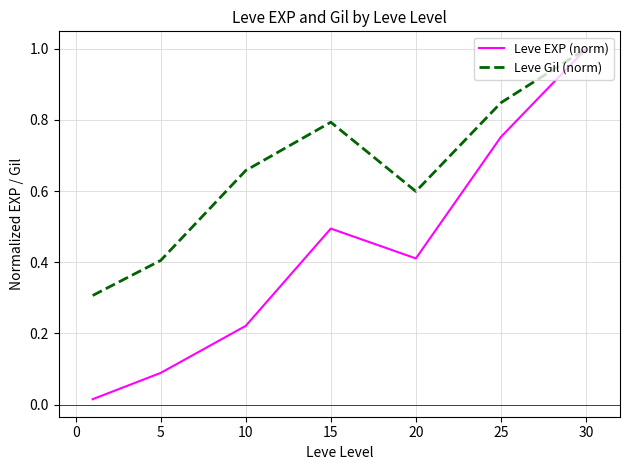

What is the highest value of the Leve Gil (norm) series?

1.0